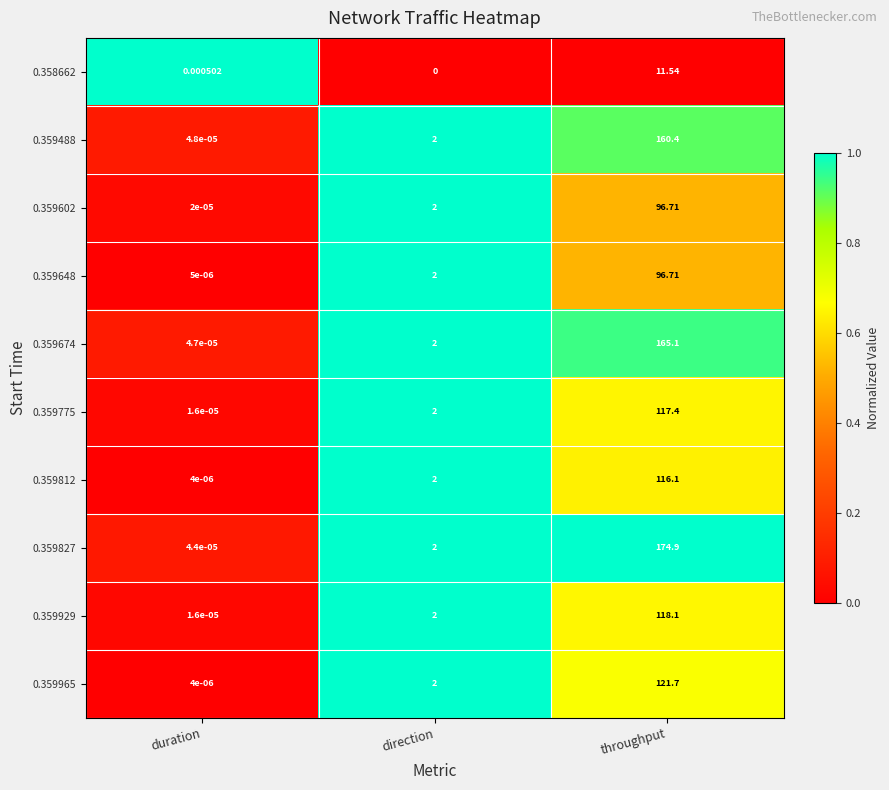

List the labels in order of 0.359775 value, largest first.

throughput, direction, duration